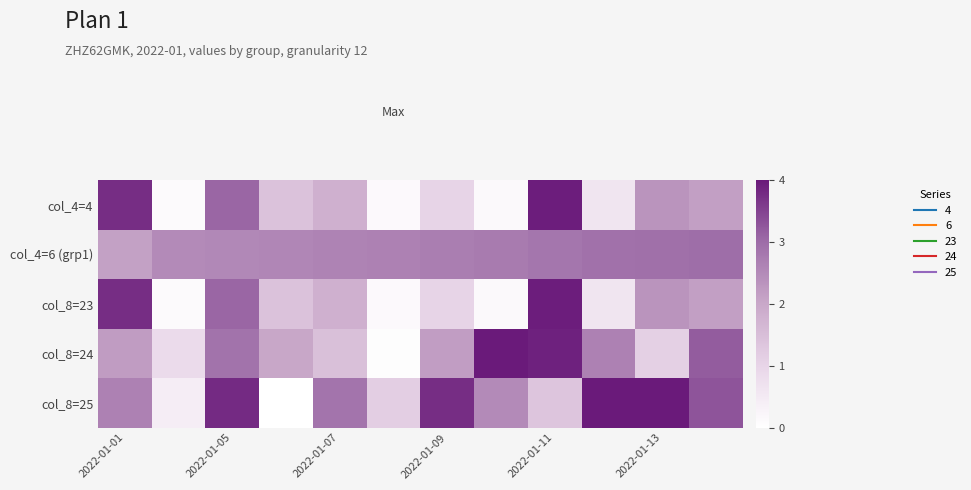

List the series in order of their peak value, highest first.

col_8=24, col_8=25, col_4=4, col_8=23, col_4=6 (grp1)